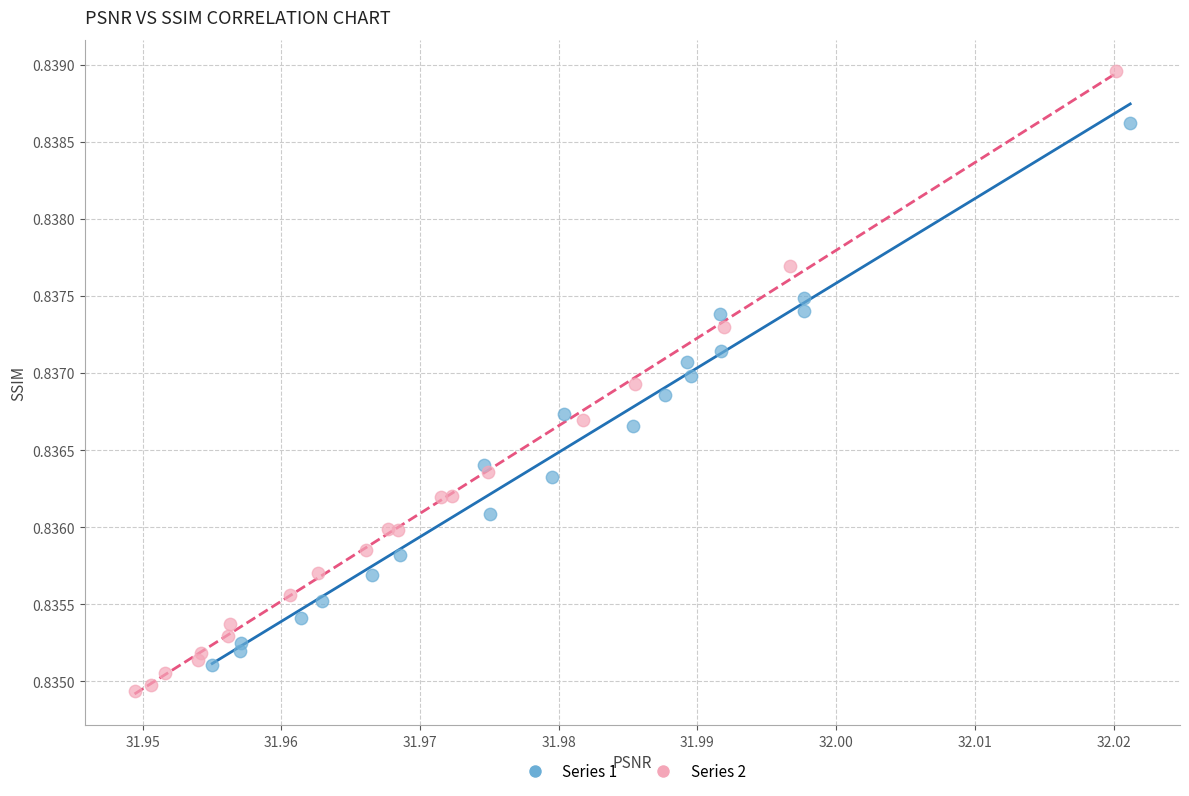

Which series reaches the maximum Y coordinate?

Series 2